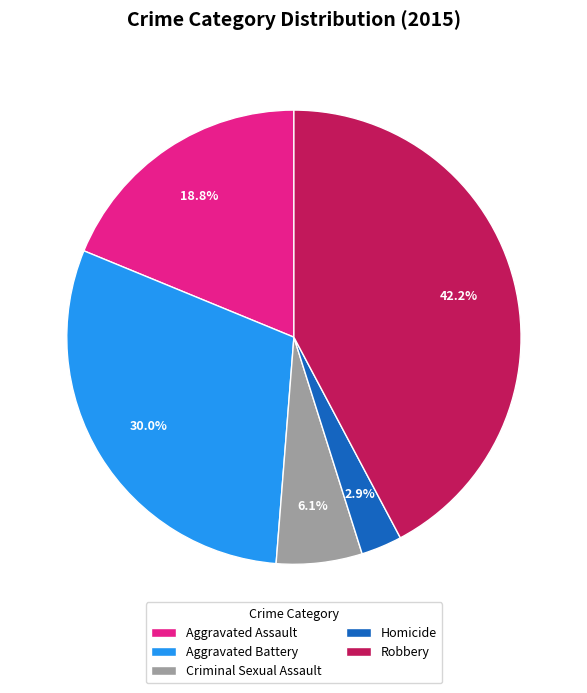

Approximately how many times larger is the value at Aggravated Battery compared to Robbery?

0.7